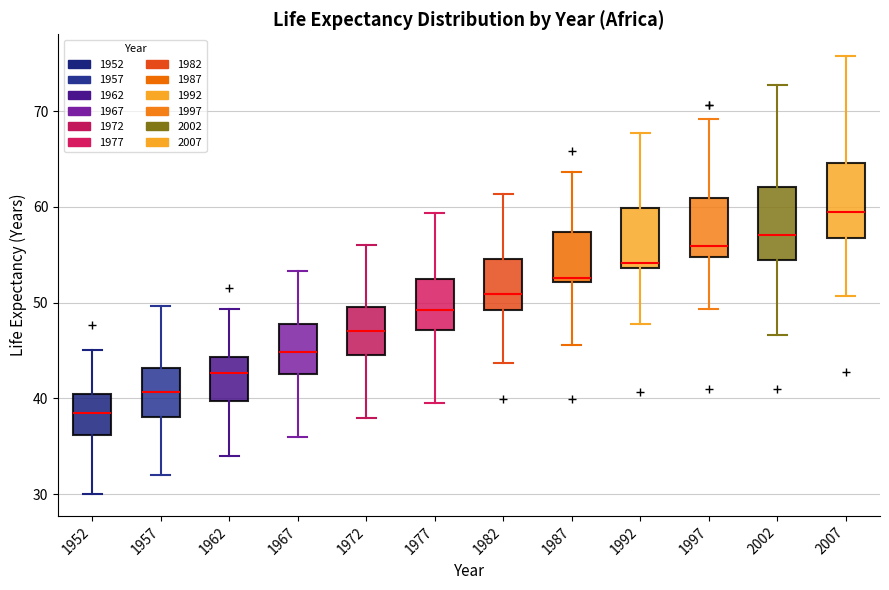

Where is the upper edge of the box at x = 1967 on the y-axis? The values are not printed on the chart, so give them approximately, as read against the axis.

48